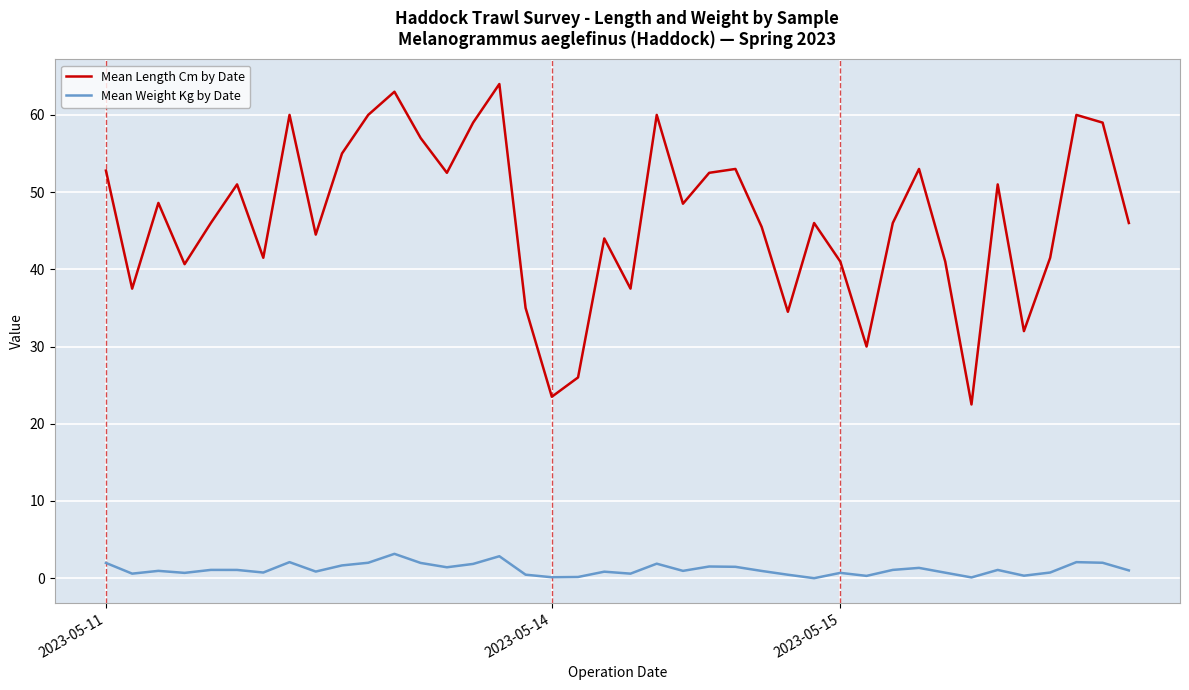

Which series has the largest range (max minus min)?

Mean Length Cm by Date